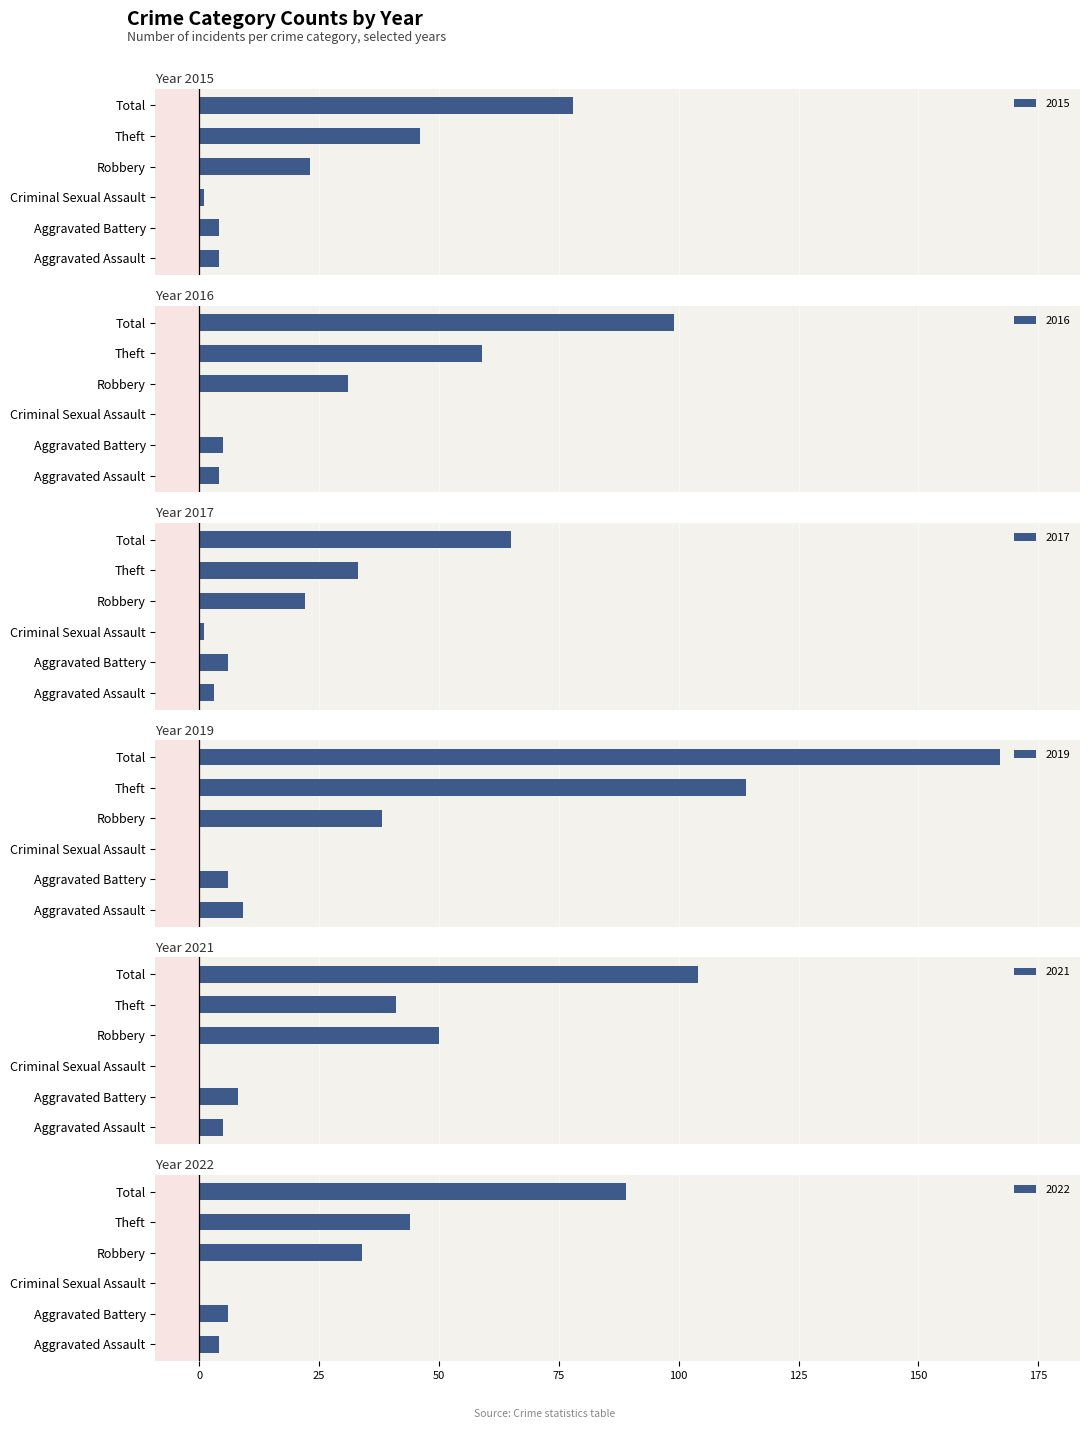

What is the maximum value shown in the chart?

167